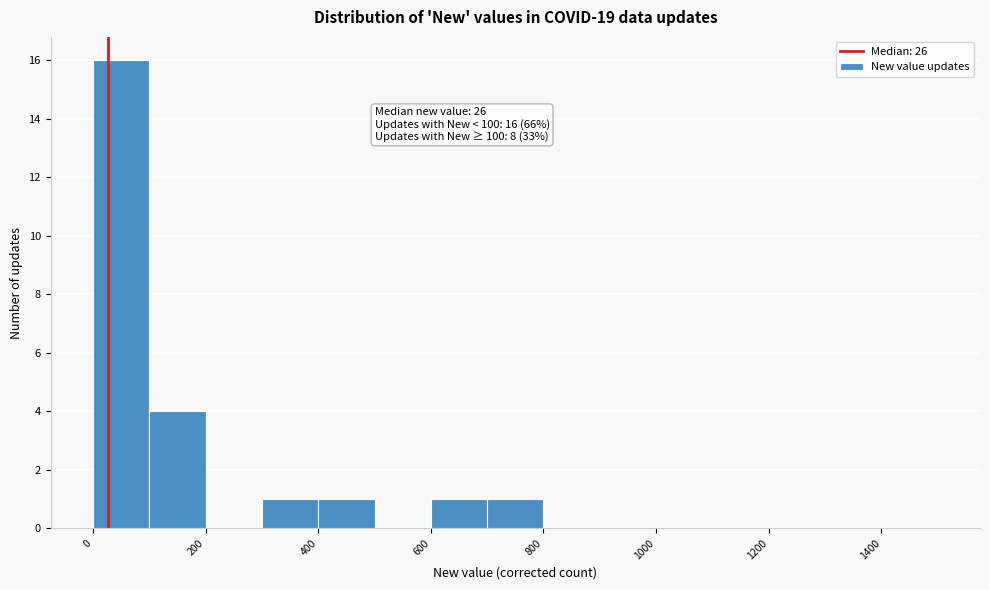

Over which range of the x-axis is the bar tallest?

0 to 100